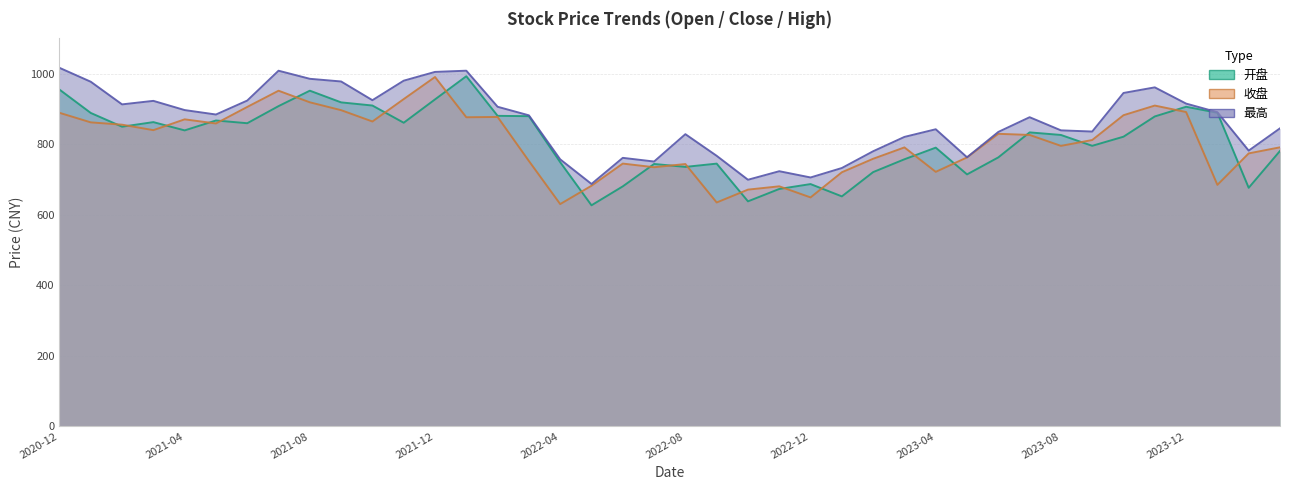

Read the 开盘 value at 2023-06.

762.6